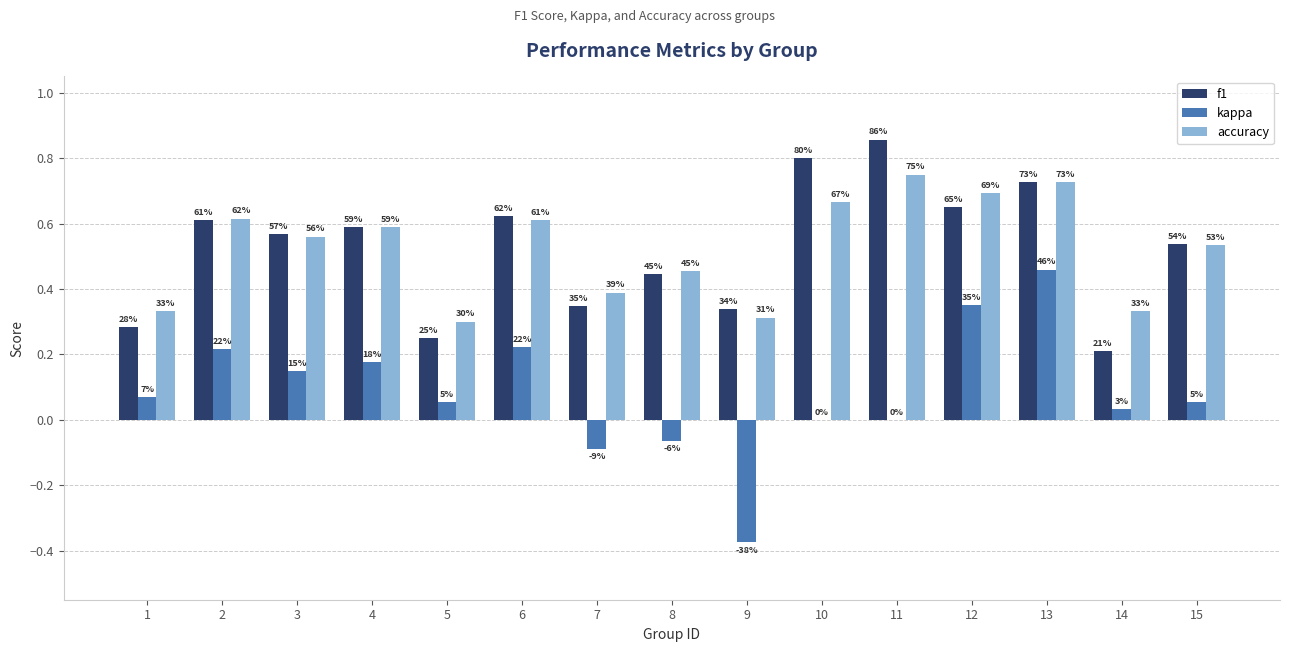

What are all the series names shown in the legend?

f1, kappa, accuracy